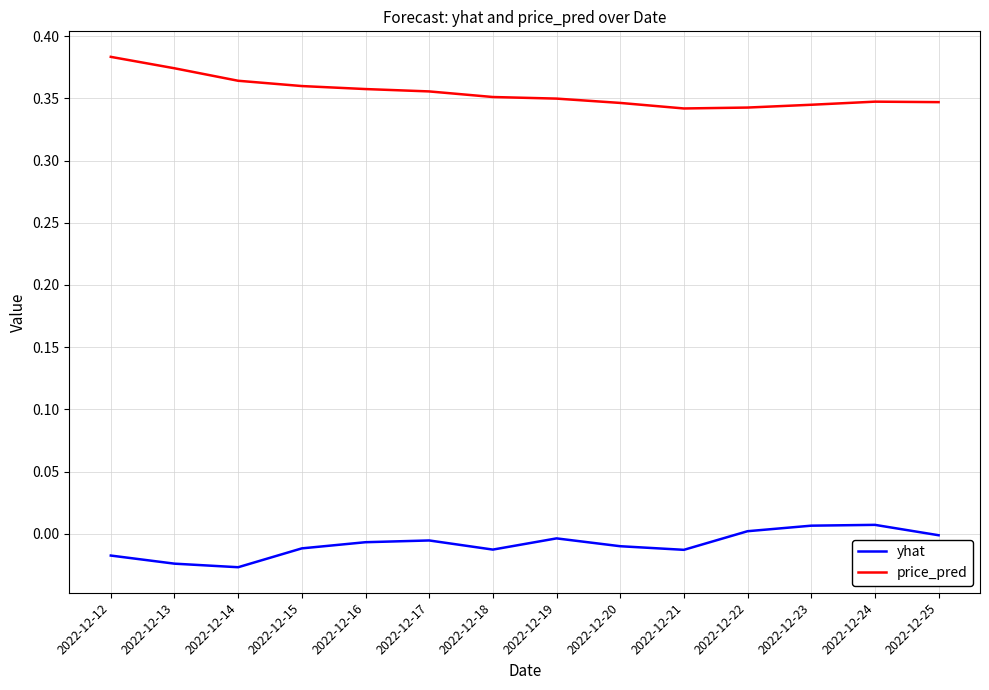

Which label corresponds to the largest value in the chart?

2022-12-12